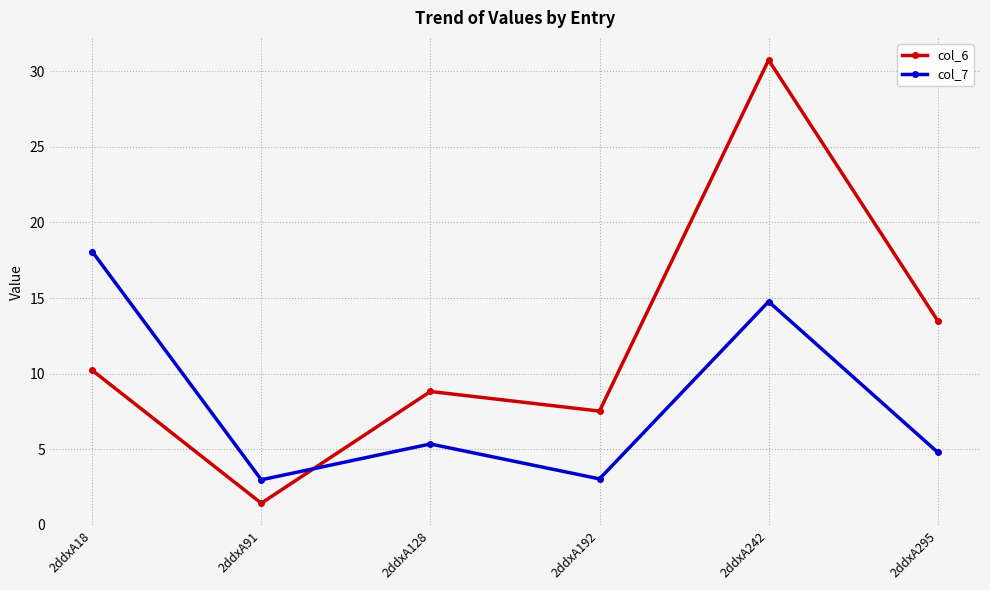

How many intersections are there between col_7 and col_6?

1